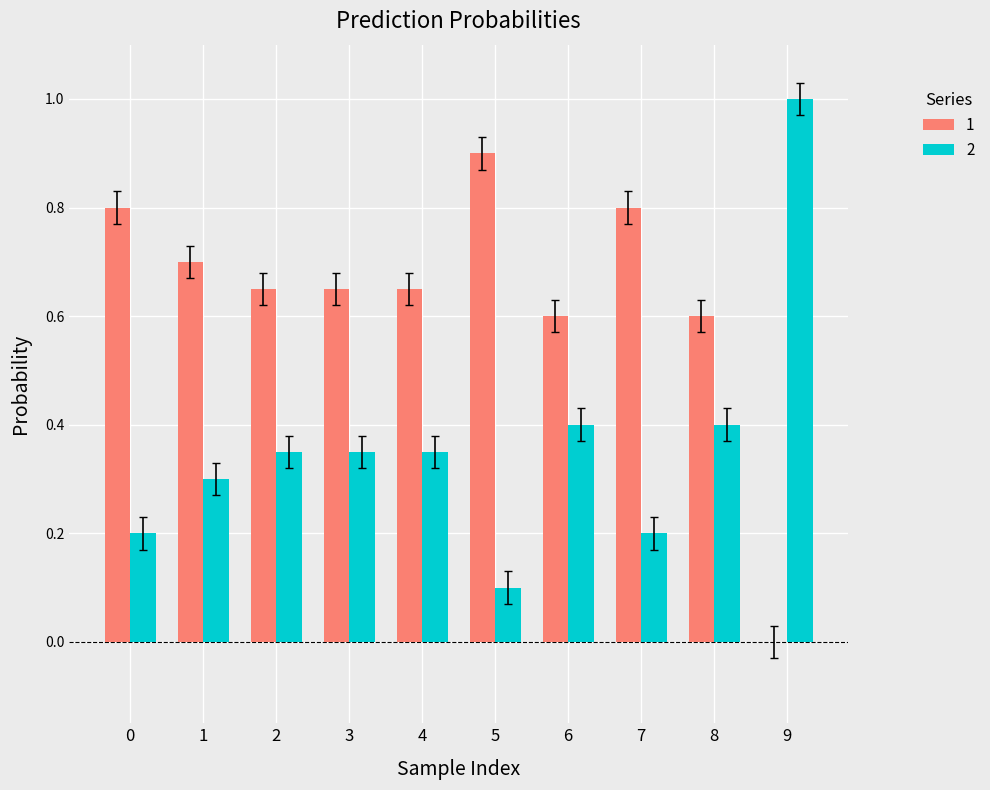

Is the value of 1 at 4 greater than the value of 2 at 0?

Yes